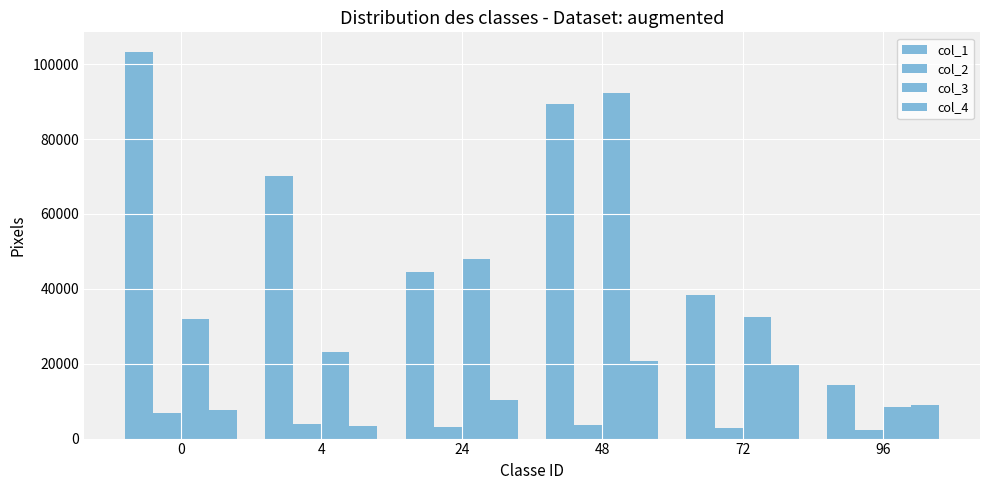

Are the bars grouped side by side (vs. stacked)?

Yes